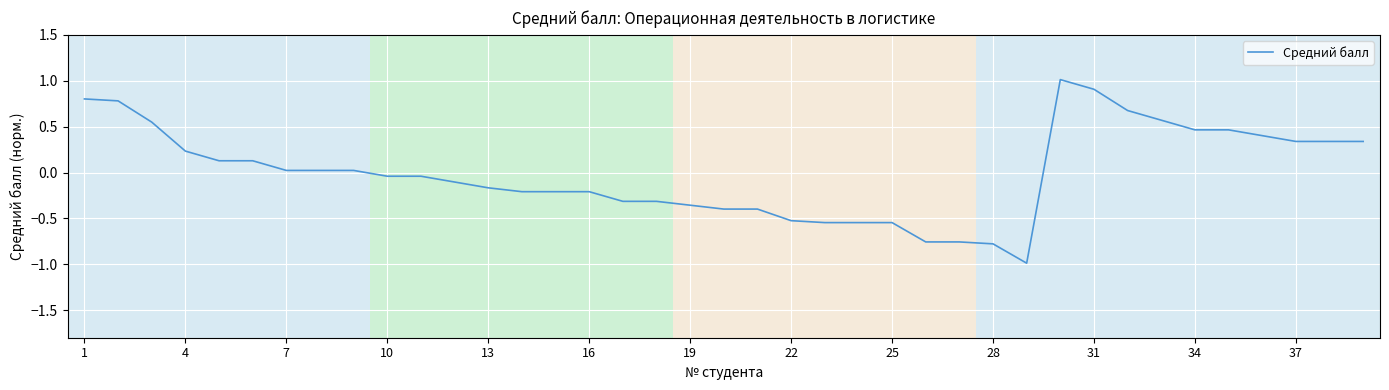

What is the difference between the maximum and minimum values?

2.0